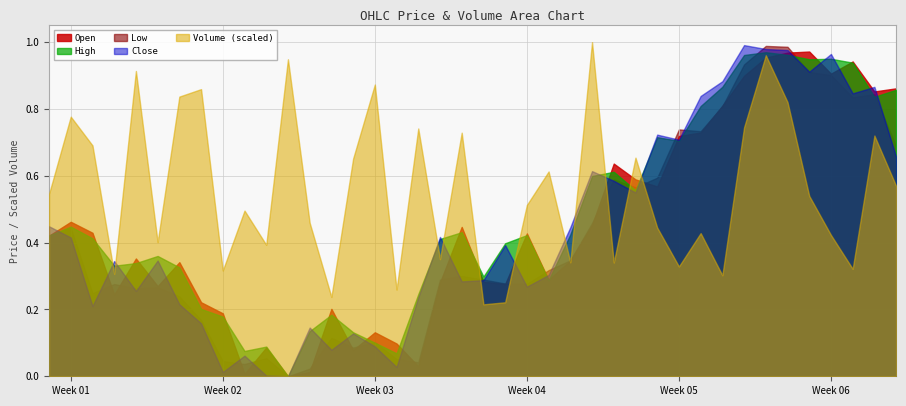

True or false: Close has a value of 1.2 at 2023-02-08.

False